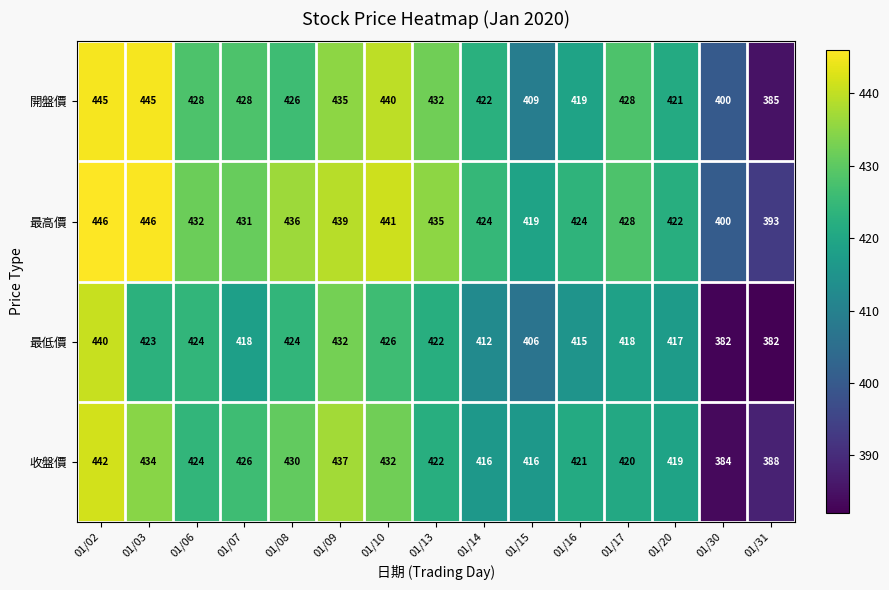

True or false: 最低價 has a value of 282 at 01/03.

False